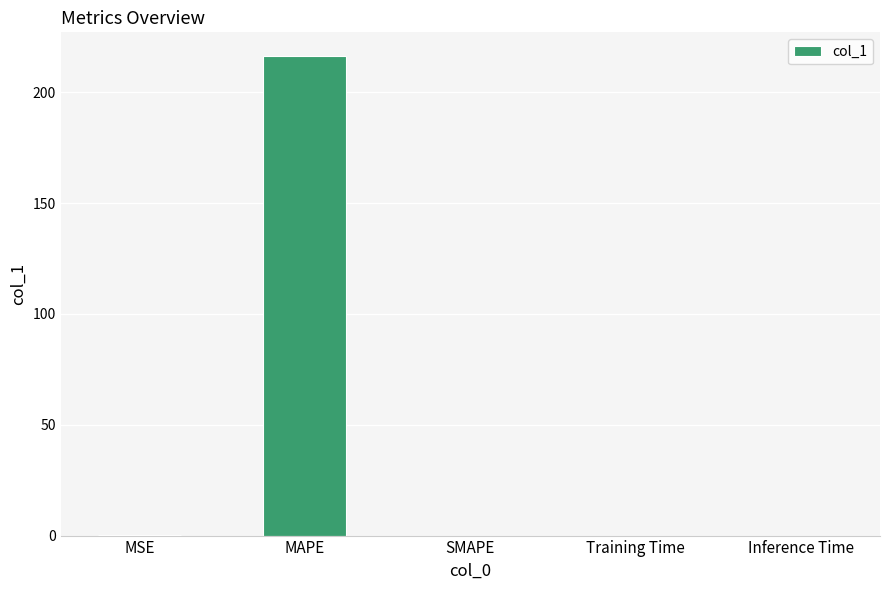

Does the chart contain stacked bars?

No